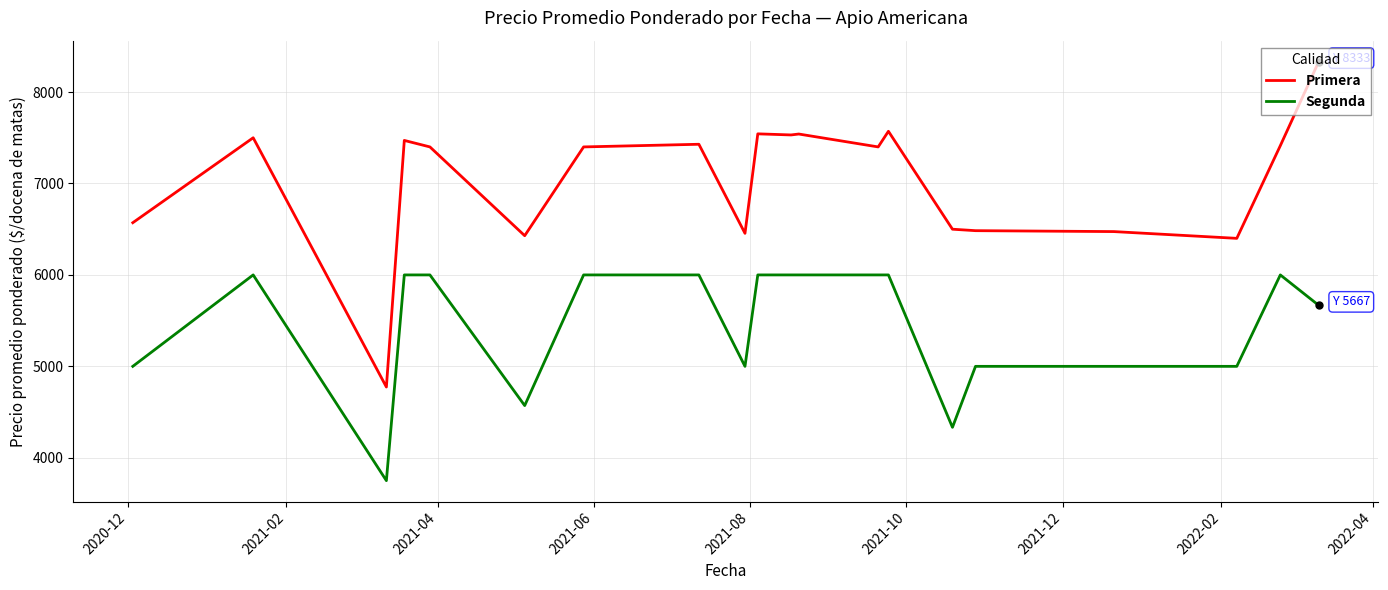

Which series has the widest spread of values?

Primera